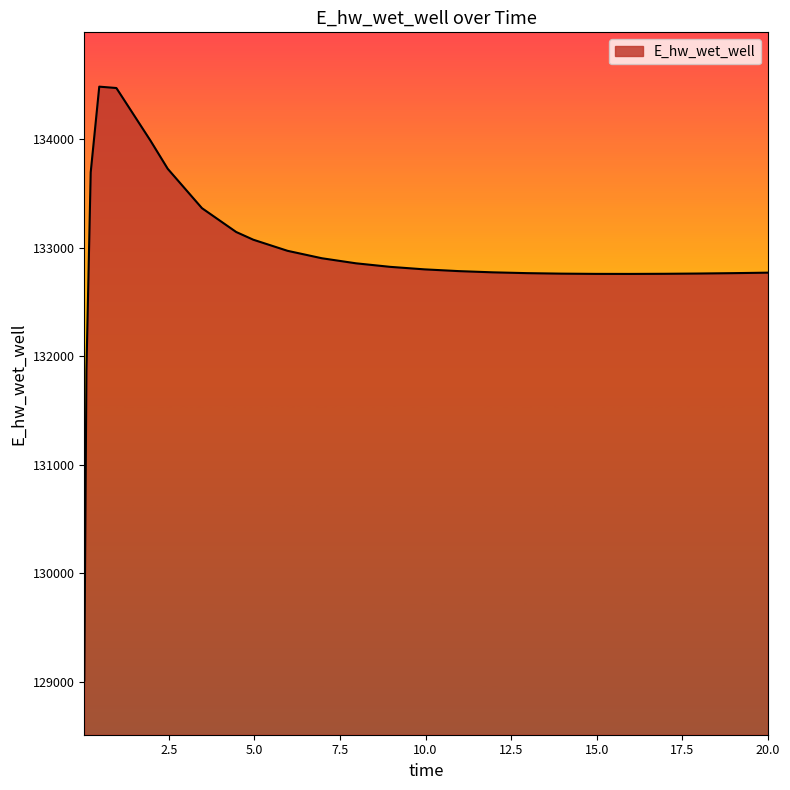

What is the maximum value shown in the chart?

134481.0